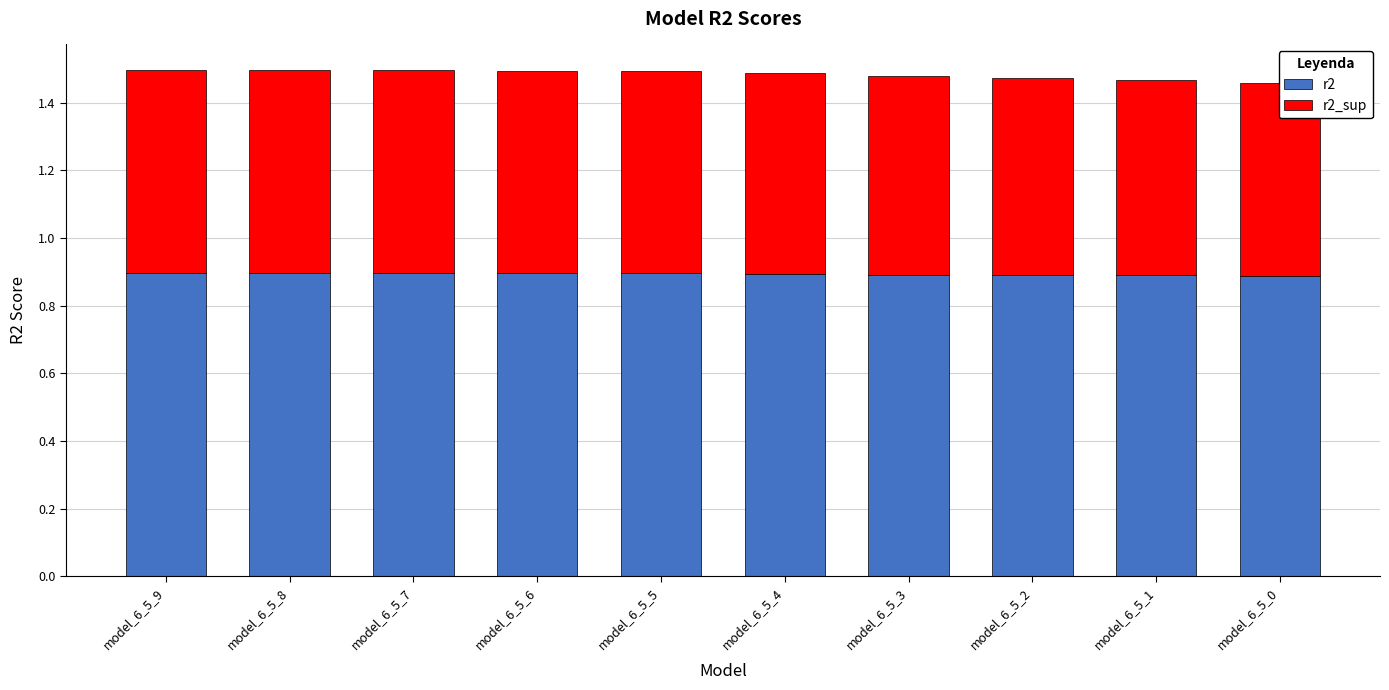

What are all the series names shown in the legend?

r2, r2_sup